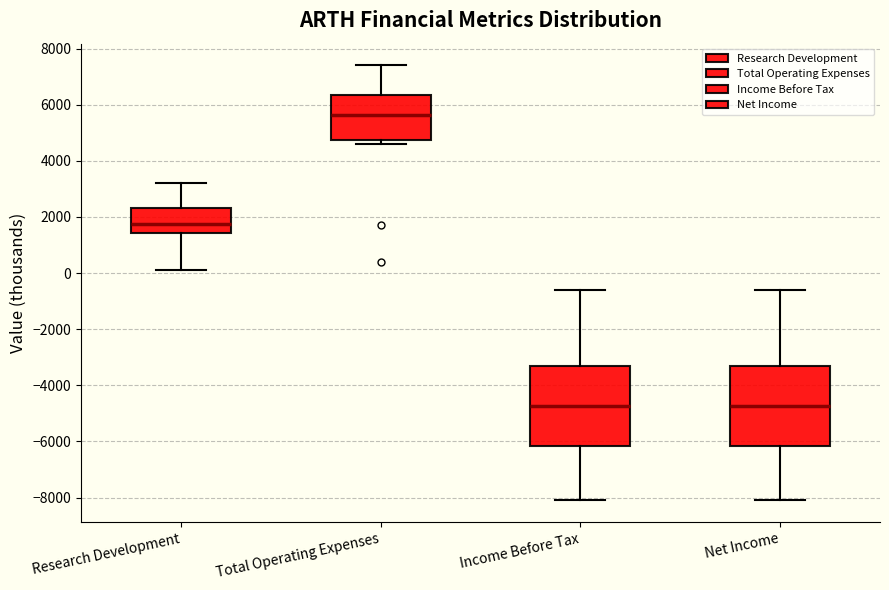

Reading left to right, transcribe this box plot: for each box, give where its median line is, the range the box spans, and where its two whiskers end, as read against the y-axis. The values are not printed on the chart, so give them approximately, as read against the axis.

Research Development: median 1800, box 1400 to 2400, whiskers 200 to 3200
Total Operating Expenses: median 5600, box 4800 to 6400, whiskers 4600 to 7400
Income Before Tax: median -4800, box -6200 to -3200, whiskers -8000 to -600
Net Income: median -4800, box -6200 to -3200, whiskers -8000 to -600